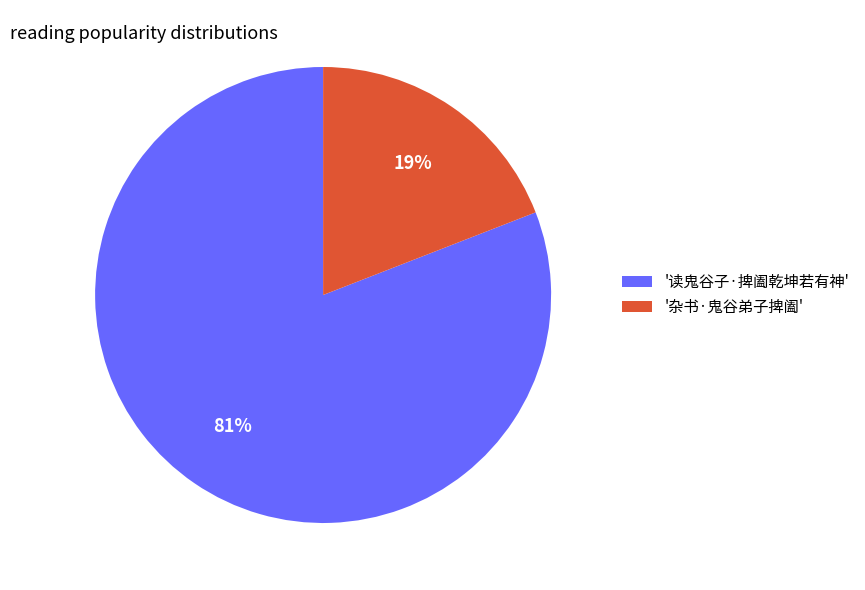

To the nearest percent, what percentage of the pie is '杂书·鬼谷弟子捭阖'?

19%